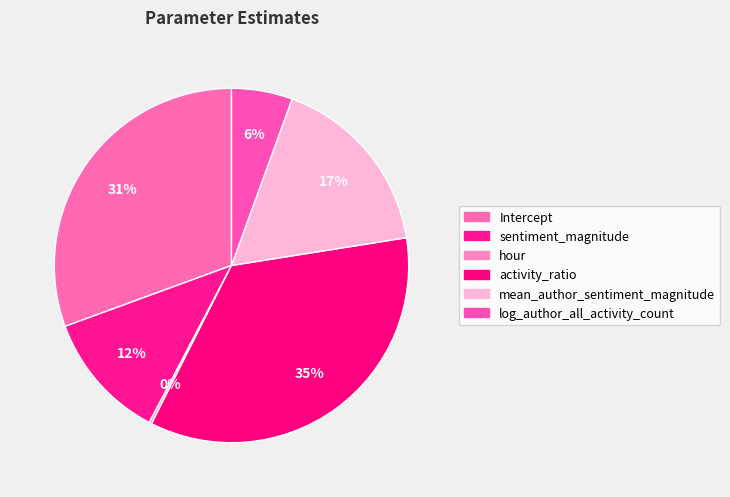

Is it true that log_author_all_activity_count is 1% of the pie?

False